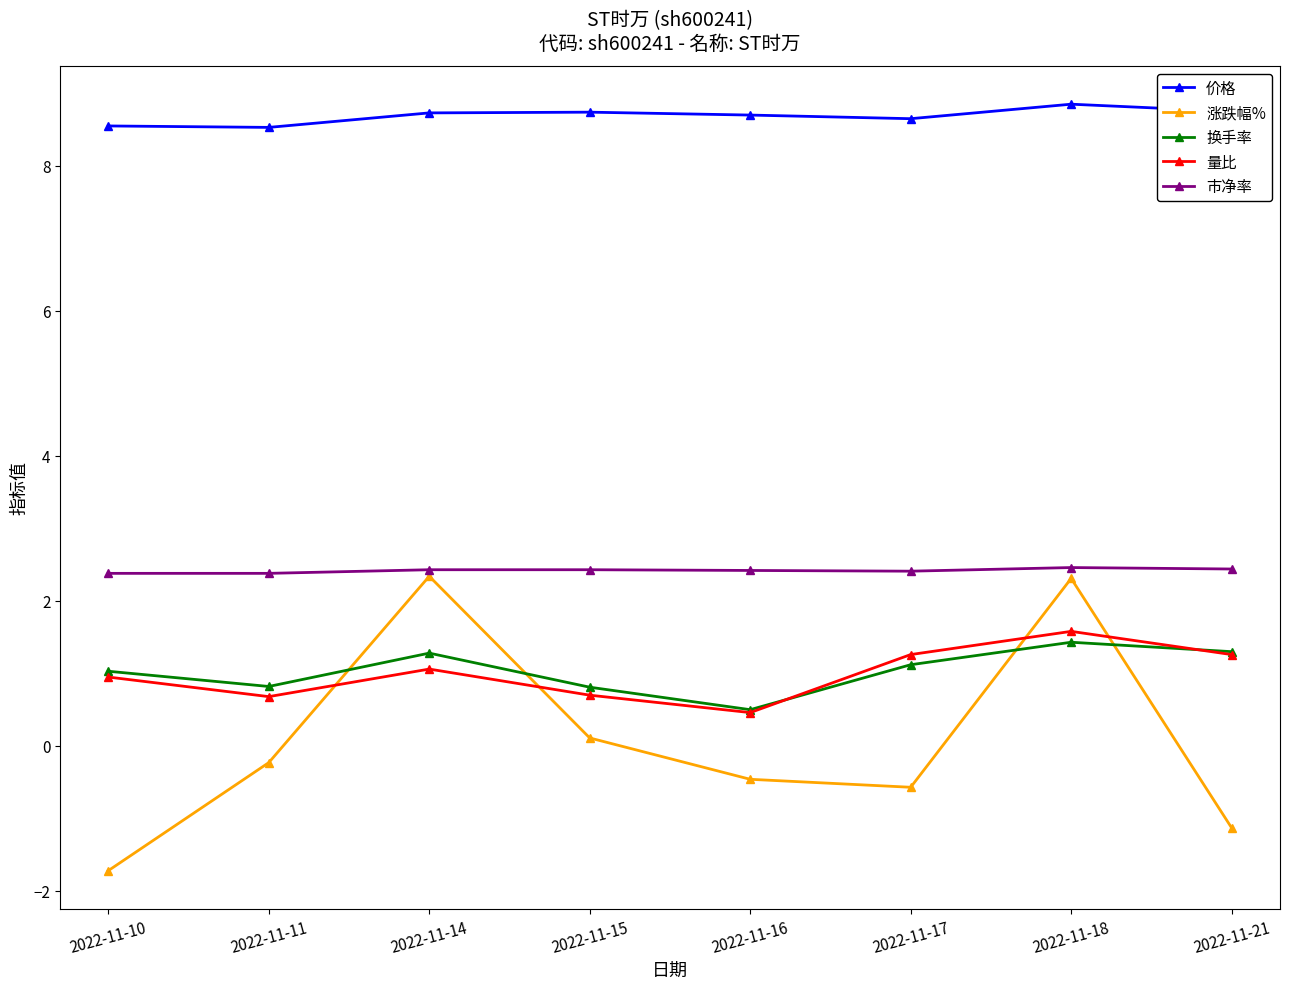

Does the chart display data point markers on the line(s)?

Yes